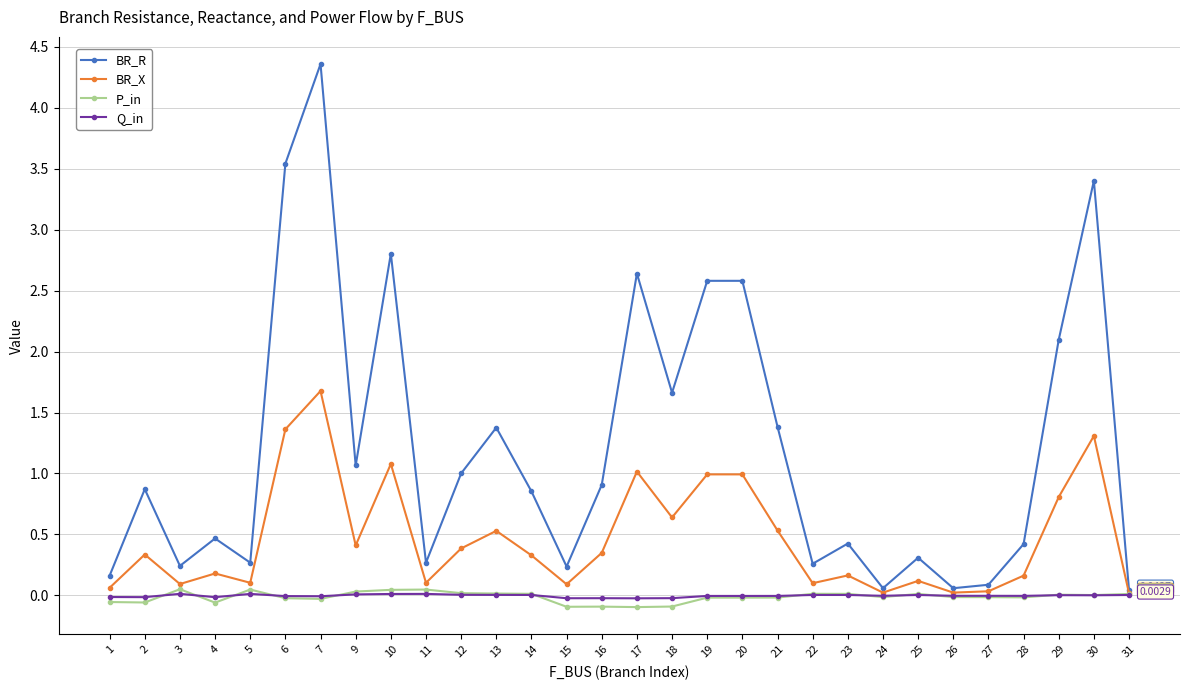

What is the maximum value shown in the chart?

4.4